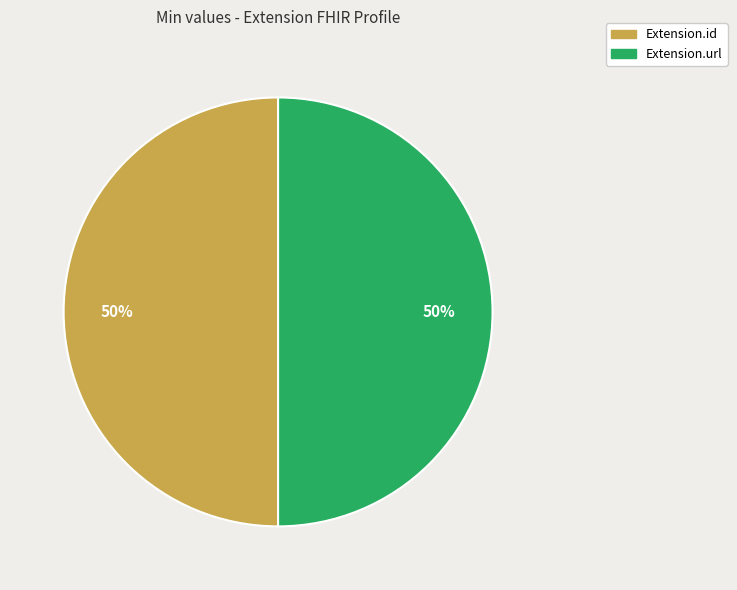

To the nearest percent, what is the average slice percentage?

50%